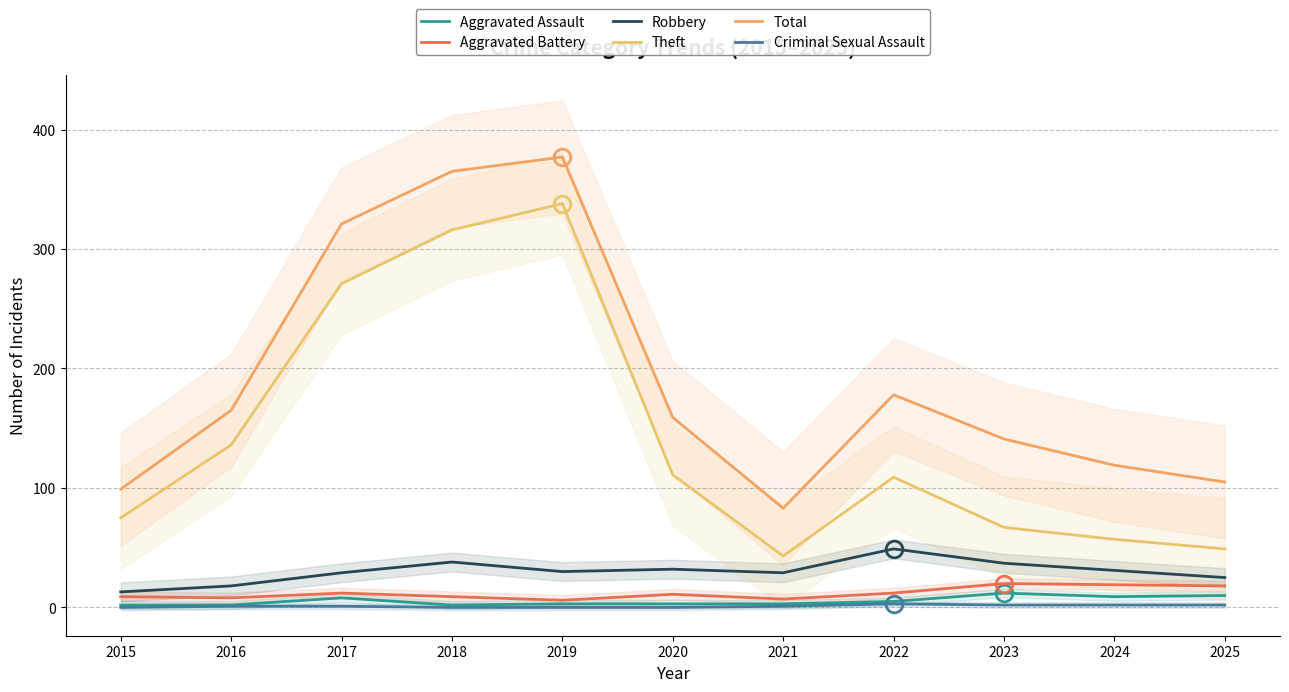

Which series has the widest spread of values?

Theft